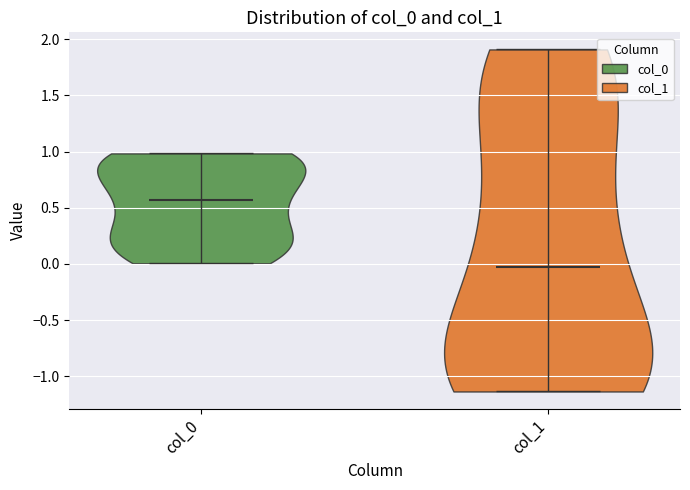

Which violin has the lowest median line?

col_1